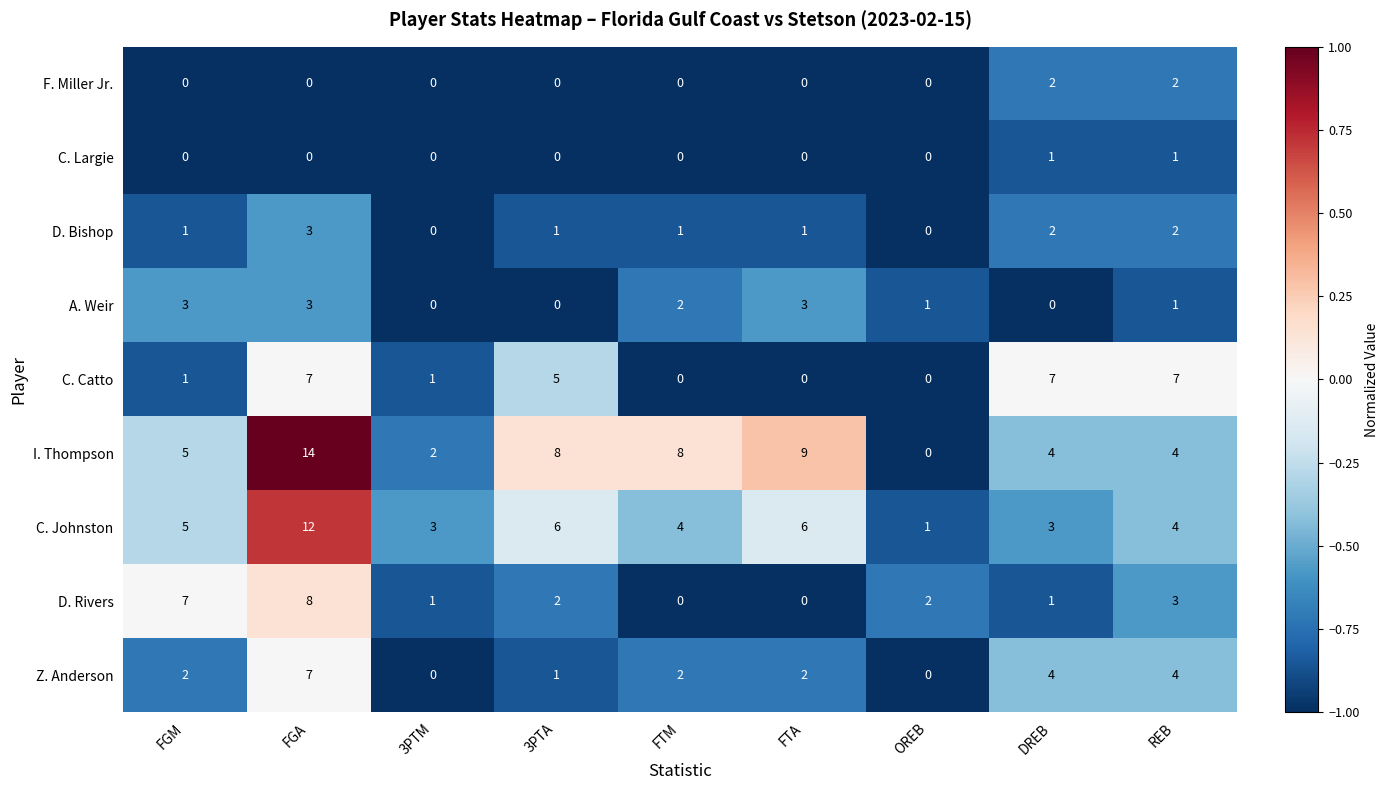

What is the spread (max minus min) of values at 3PTA?

8